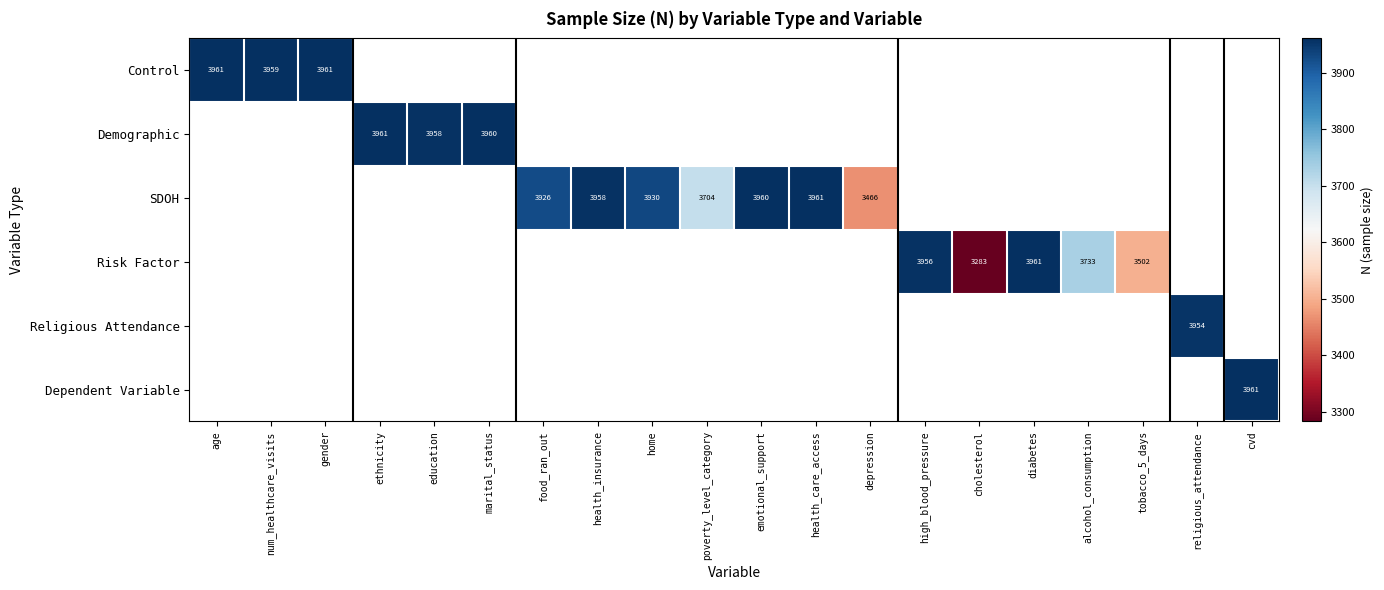

Which label corresponds to the smallest value in the chart?

cholesterol